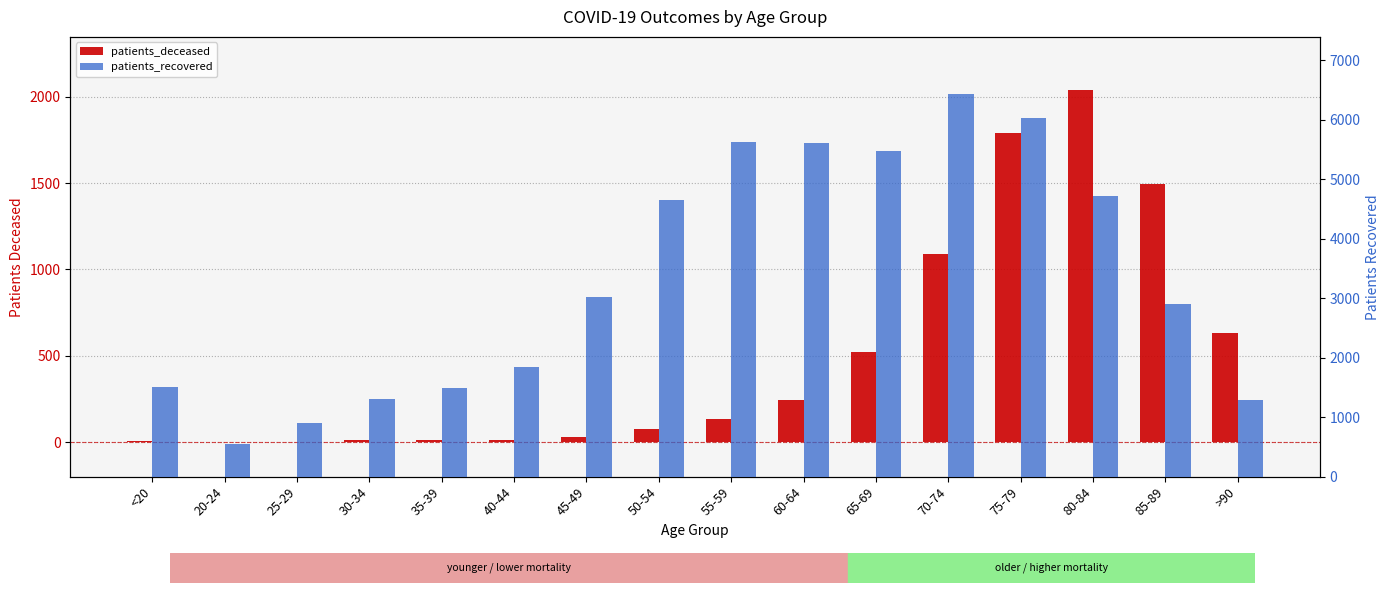

List the series in order of their overall mean, lowest first.

patients_deceased, patients_recovered